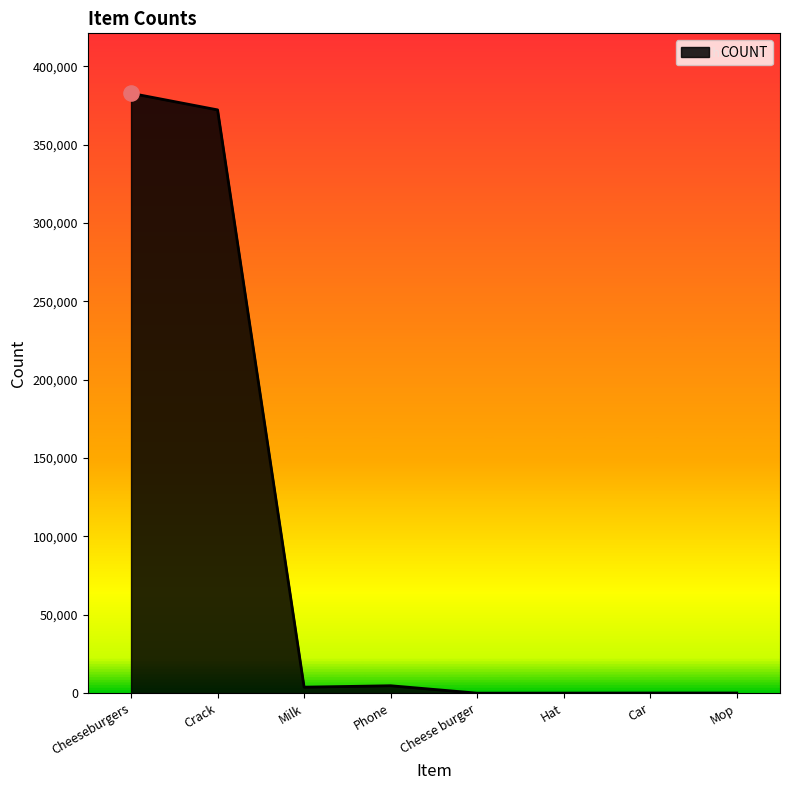

What is the change in value from Crack to Mop?

-372091